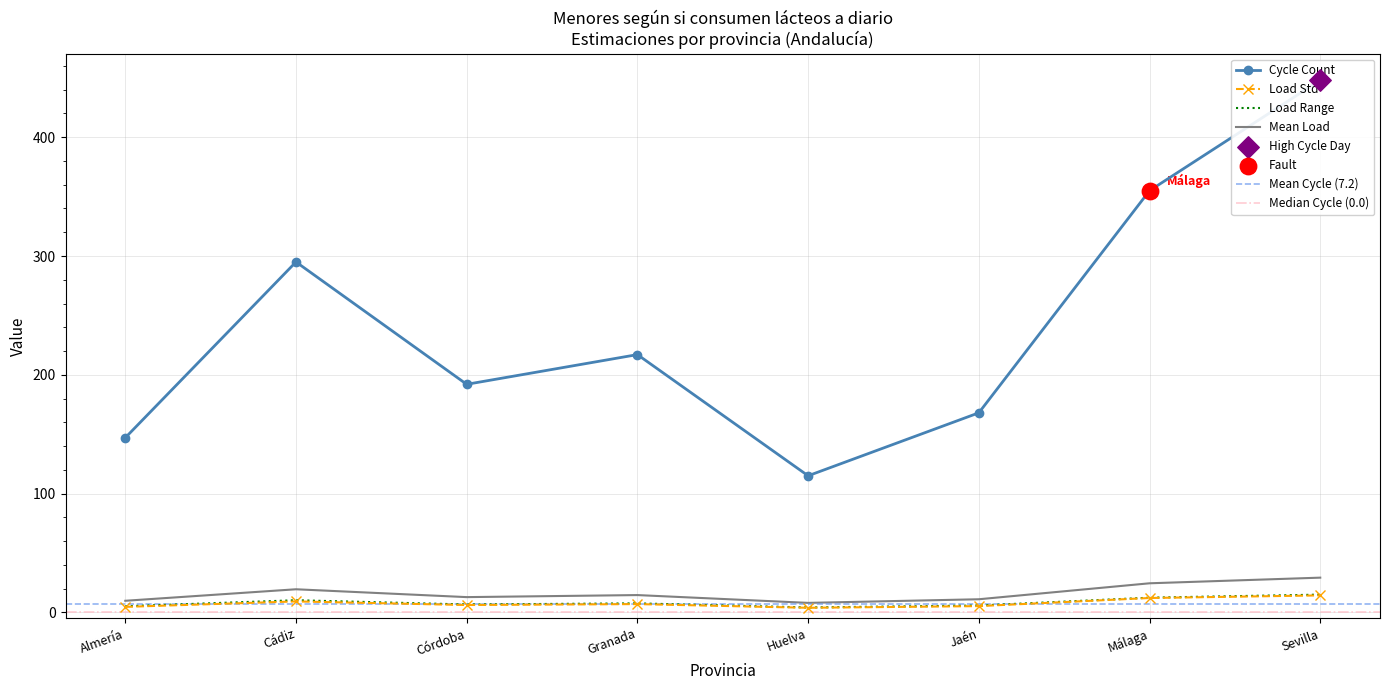

Is the value of Niño n (muestra) at Cádiz greater than the value of Niña N (estimada) at Jaén?

Yes